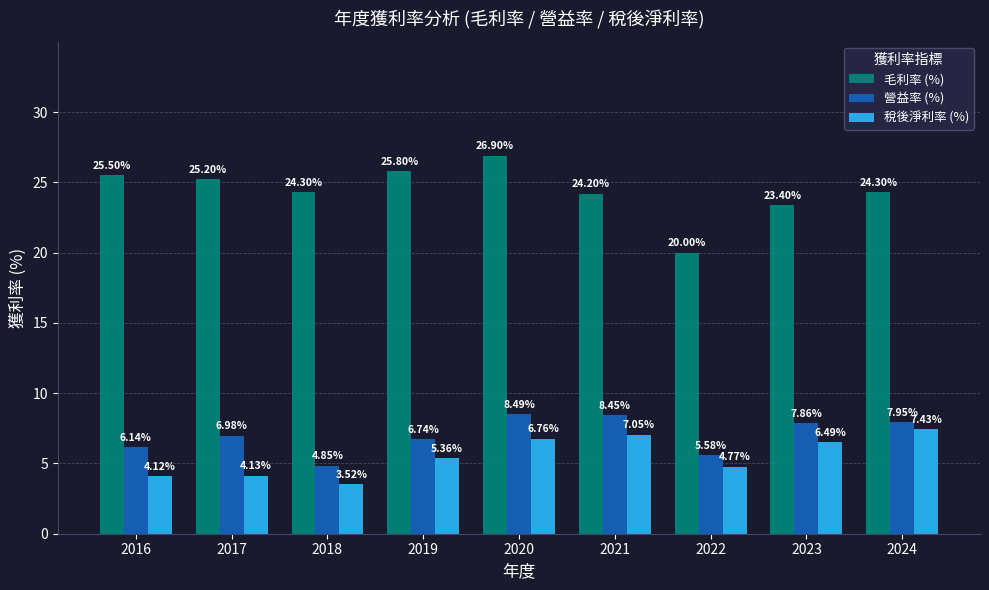

Which series changed the most between 2017 and 2020?

稅後淨利率 (%)